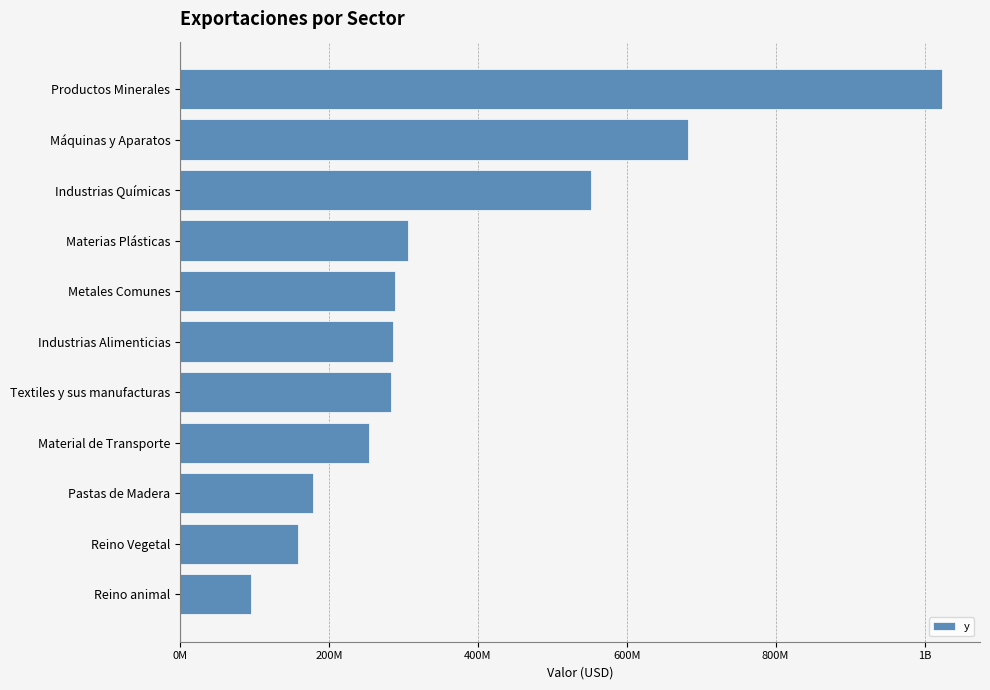

What is the smallest value displayed?

95528365